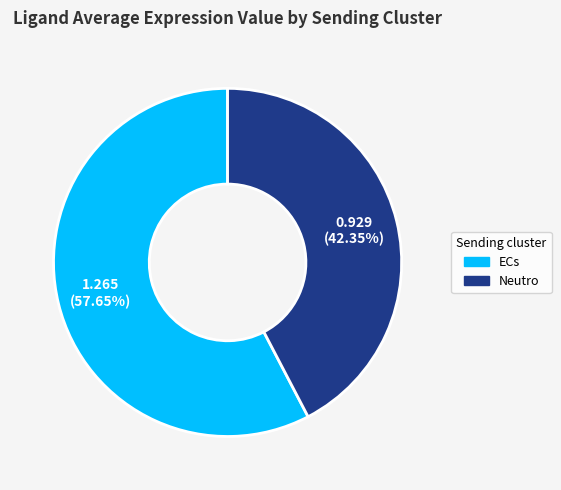

What is the smallest slice in the pie chart?

Neutro